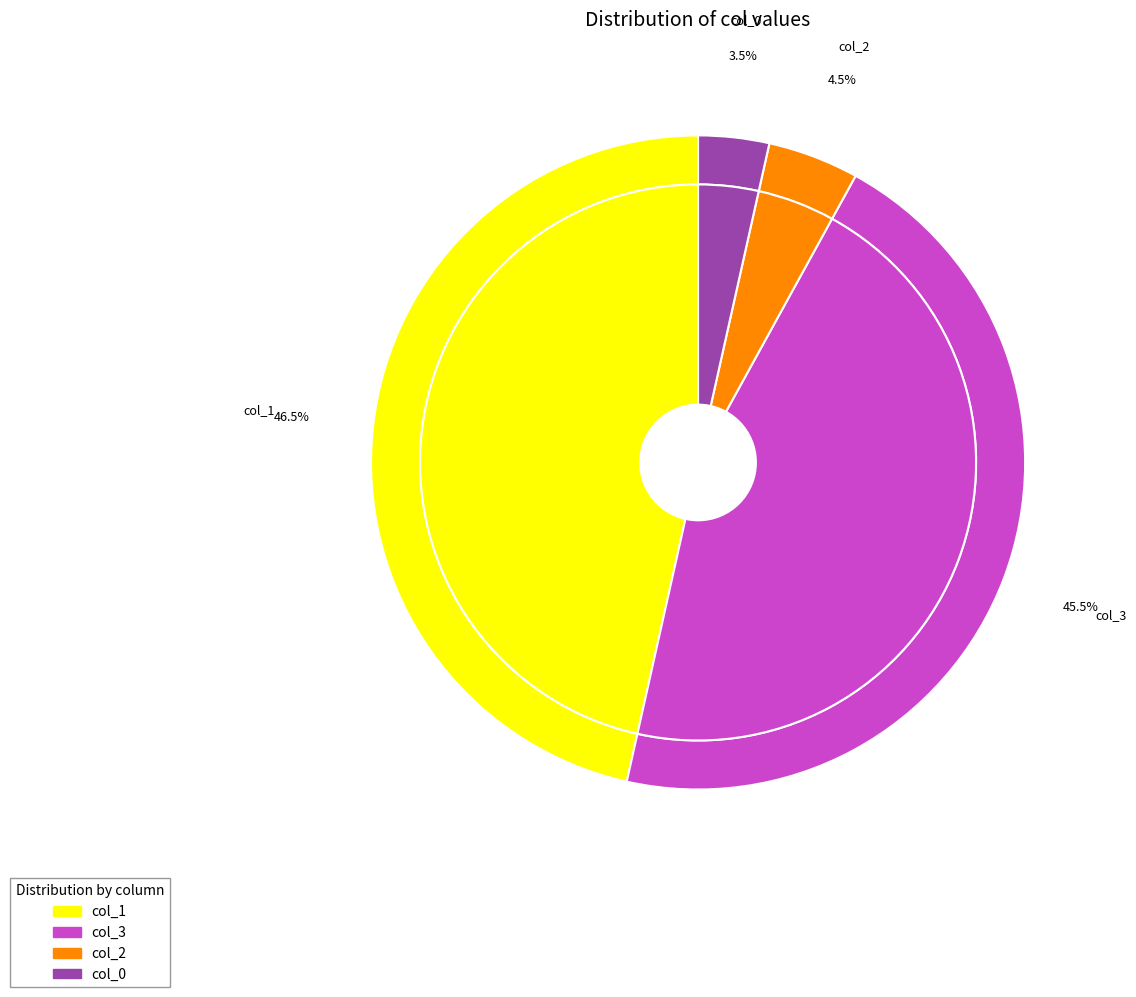

How many slices are in this pie chart?

4